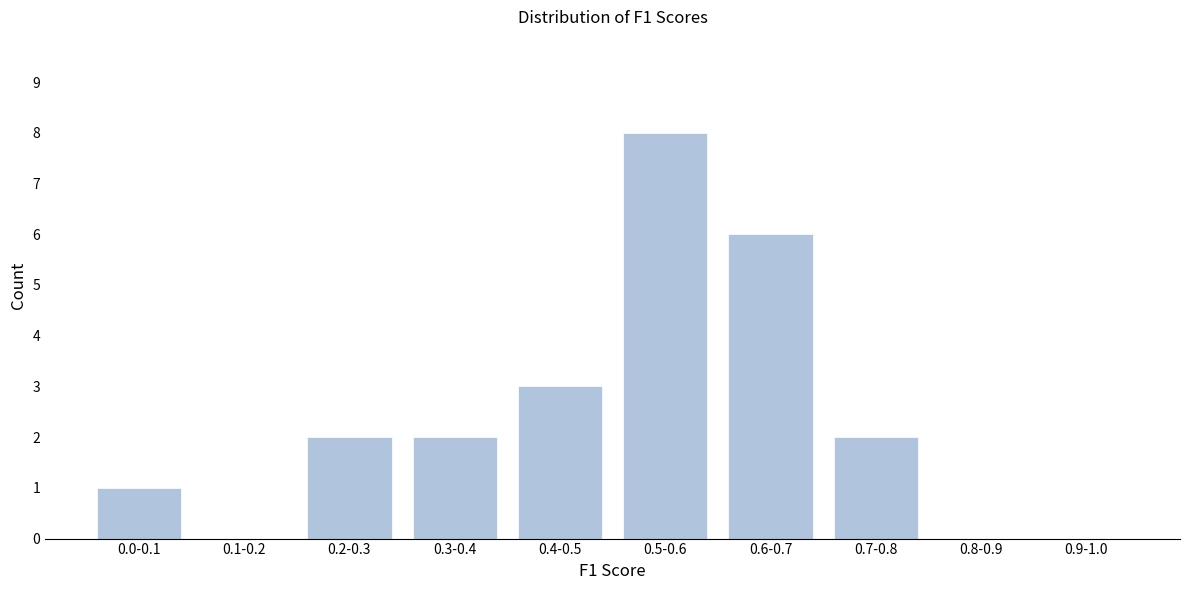

Reading left to right, what are all the values shown in this chart?

0.0-0.1=1	0.1-0.2=0	0.2-0.3=2	0.3-0.4=2	0.4-0.5=3	0.5-0.6=8	0.6-0.7=6	0.7-0.8=2	0.8-0.9=0	0.9-1.0=0